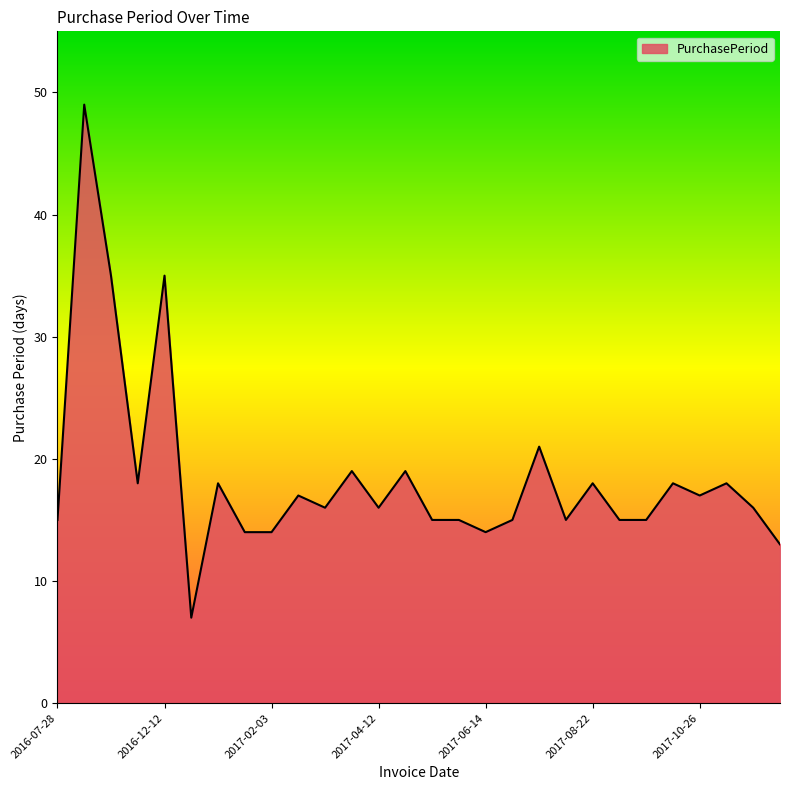

What is the minimum value shown in the chart?

7